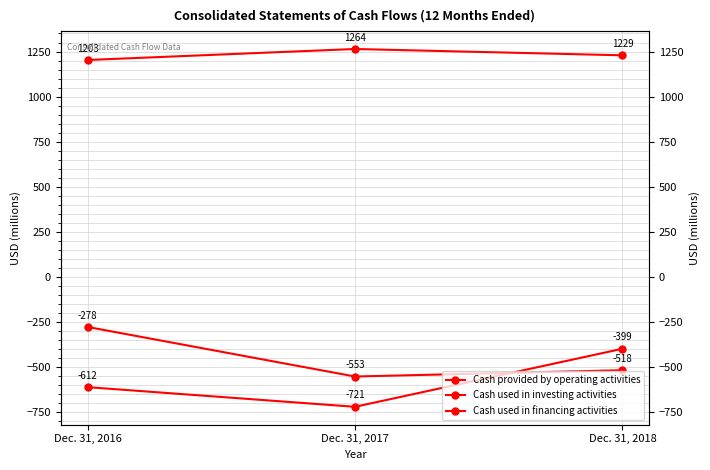

The Cash used in investing activities series shows -399 at Dec. 31, 2018. True or false?

True